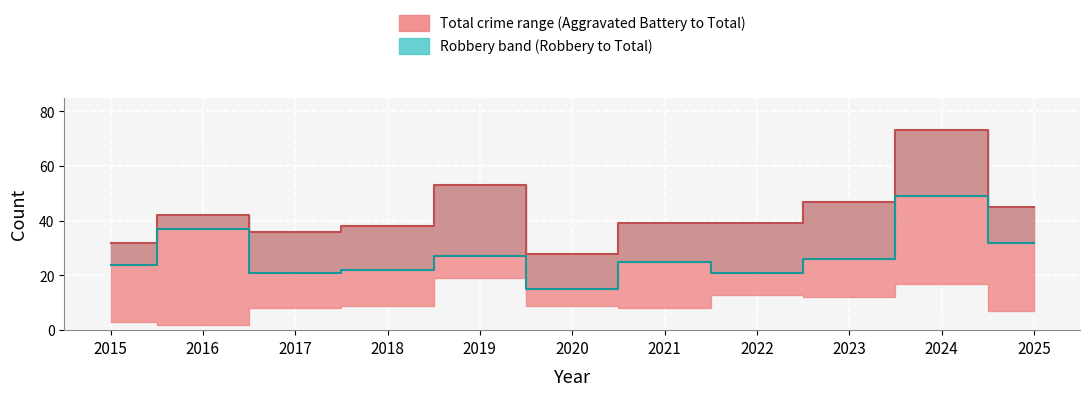

At which category is the sum across all series the highest?

2024